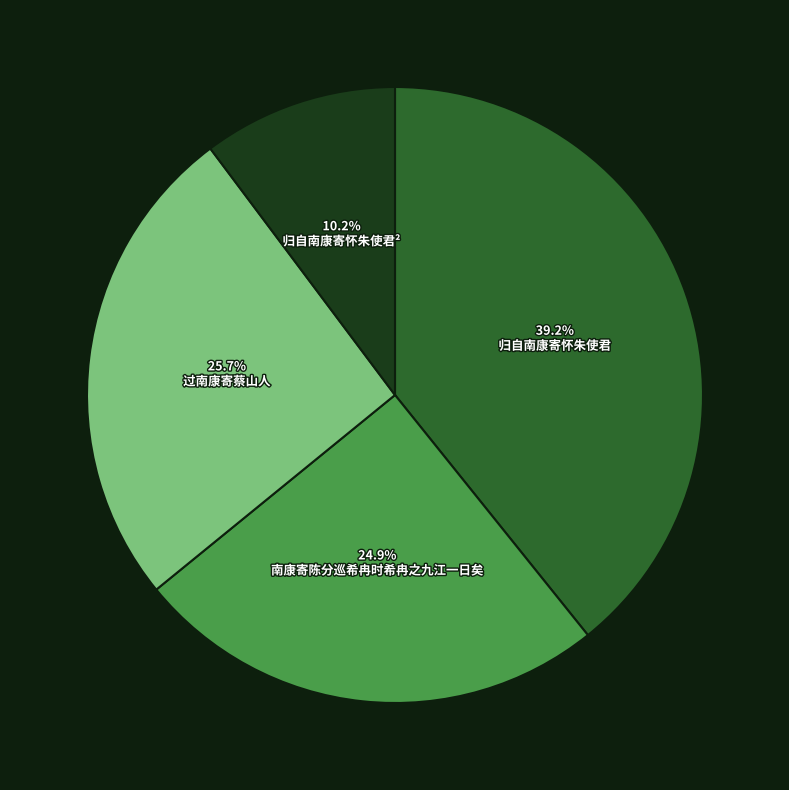

How many slices are in this pie chart?

4